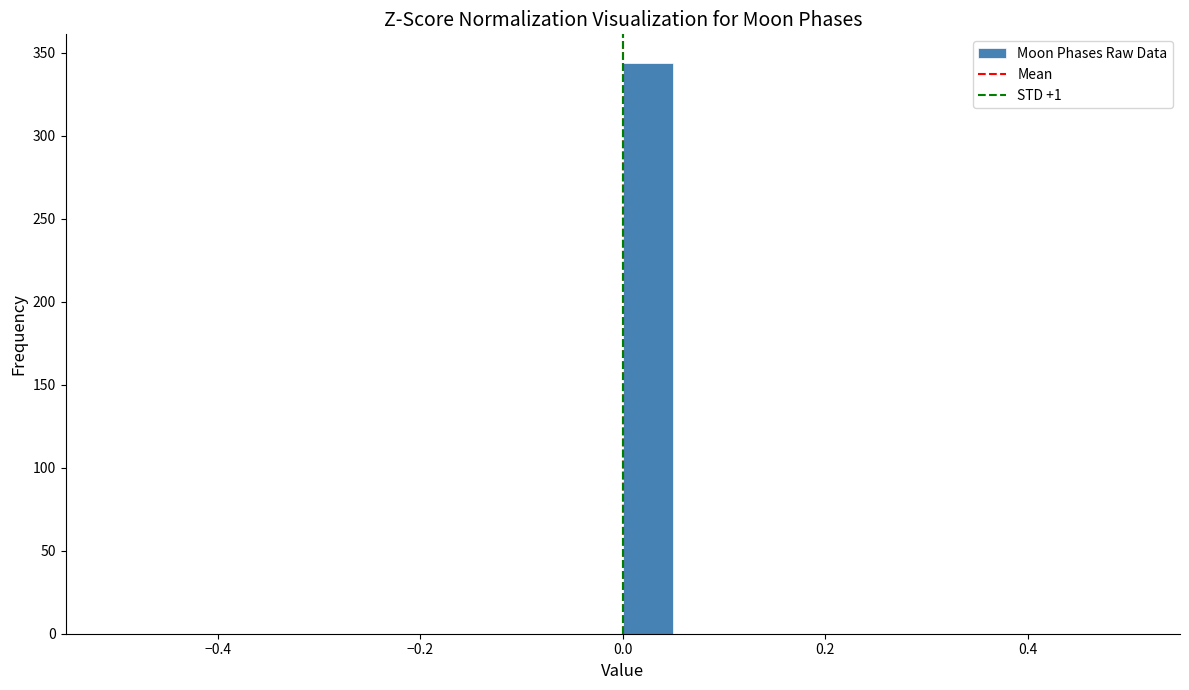

Read against the x-axis, roughly where is the centre of the tallest bar?

0.02